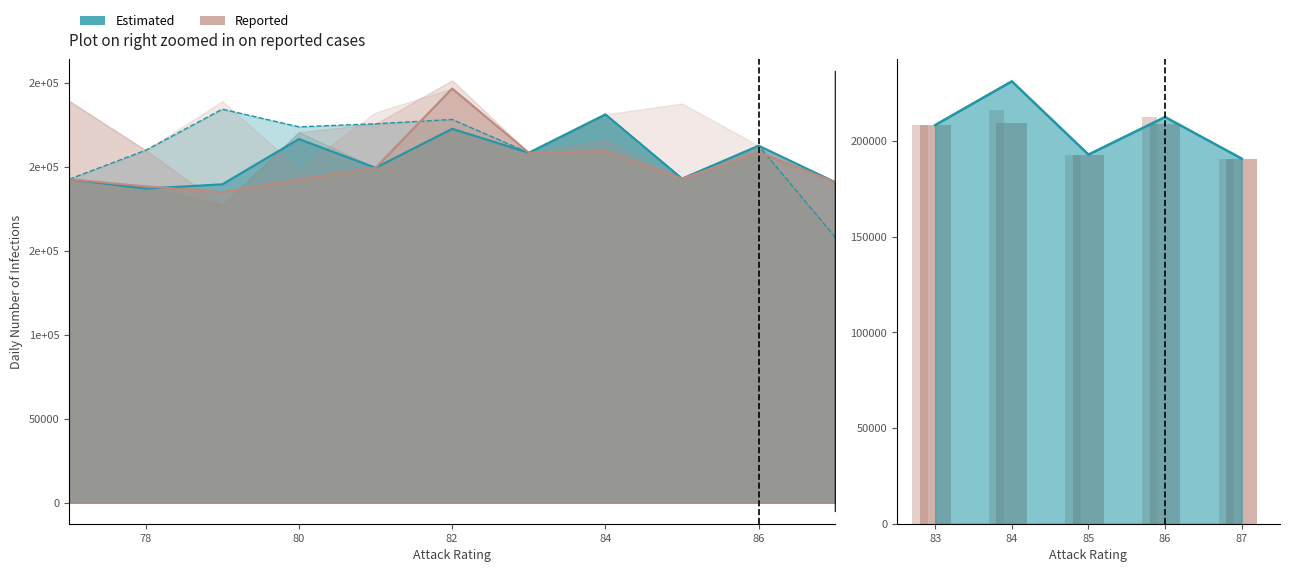

True or false: penalties has a value of 354206 at 84.

False